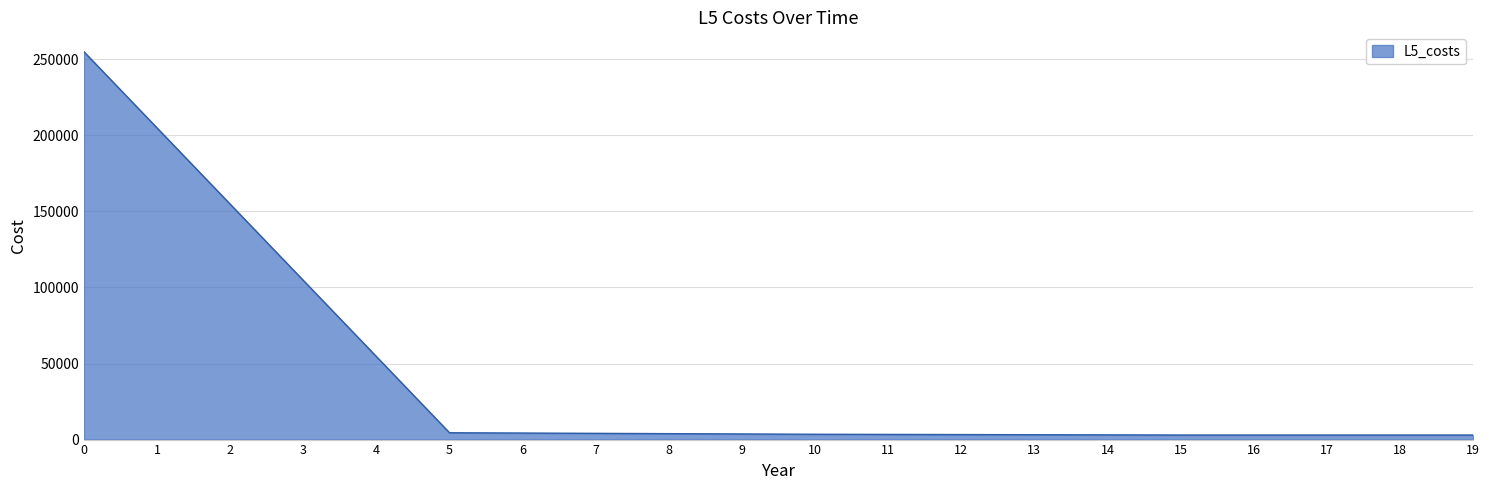

What is the maximum value shown in the chart?

255000